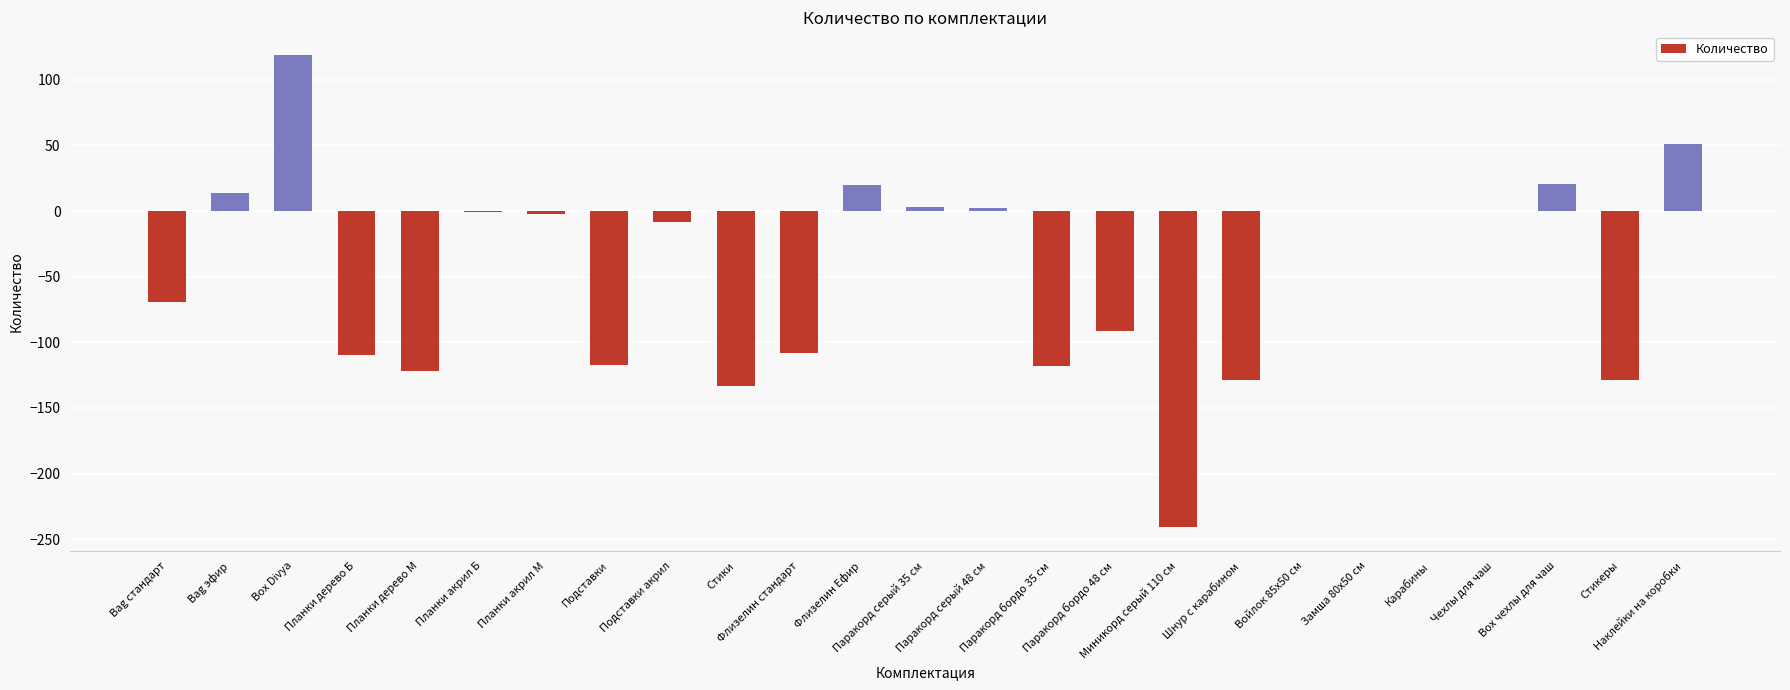

Where is the data nearest to the value -61?

Bag стандарт